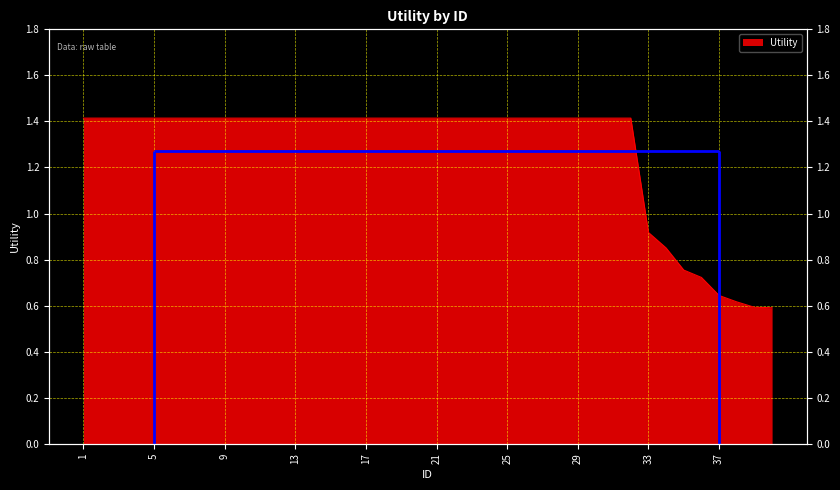

True or false: there are more than 2 points higher than both neighbors.

False